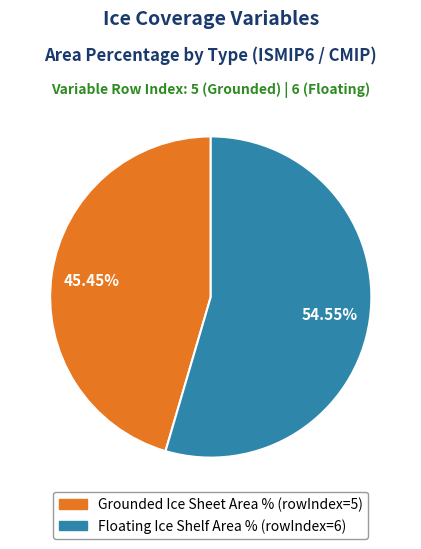

Is there any slice that represents more than half of the pie?

Yes